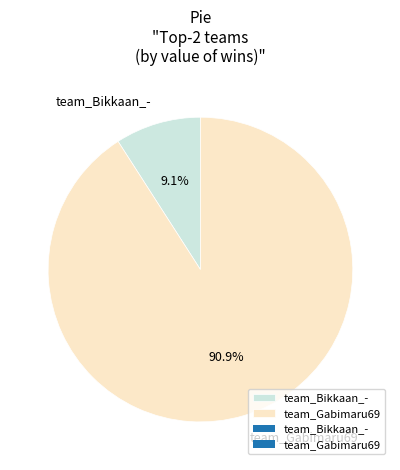

Count the number of slices in the pie.

2